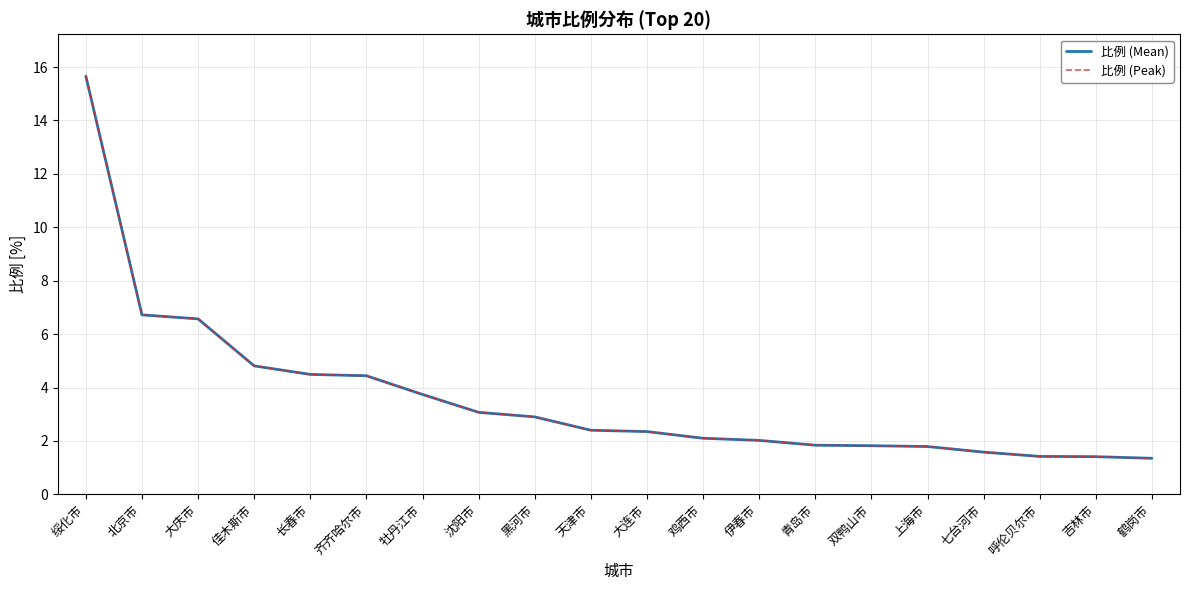

Is this an area chart (filled region under the line)?

No